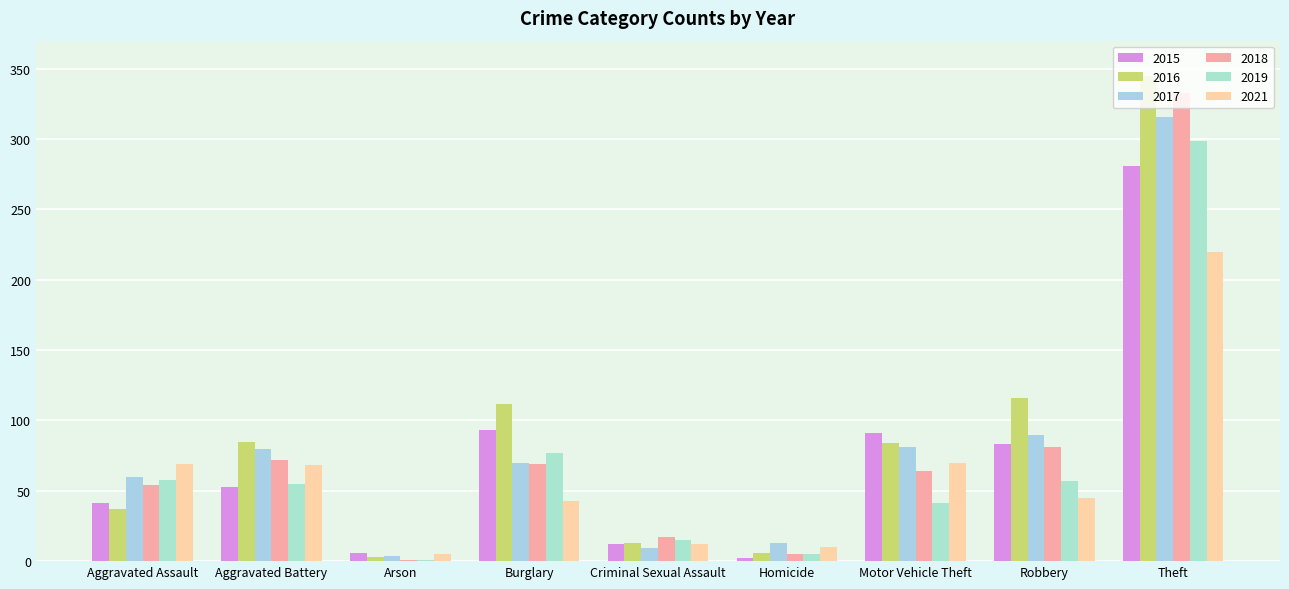

Read the 2021 value at Arson, to the nearest 5.

5